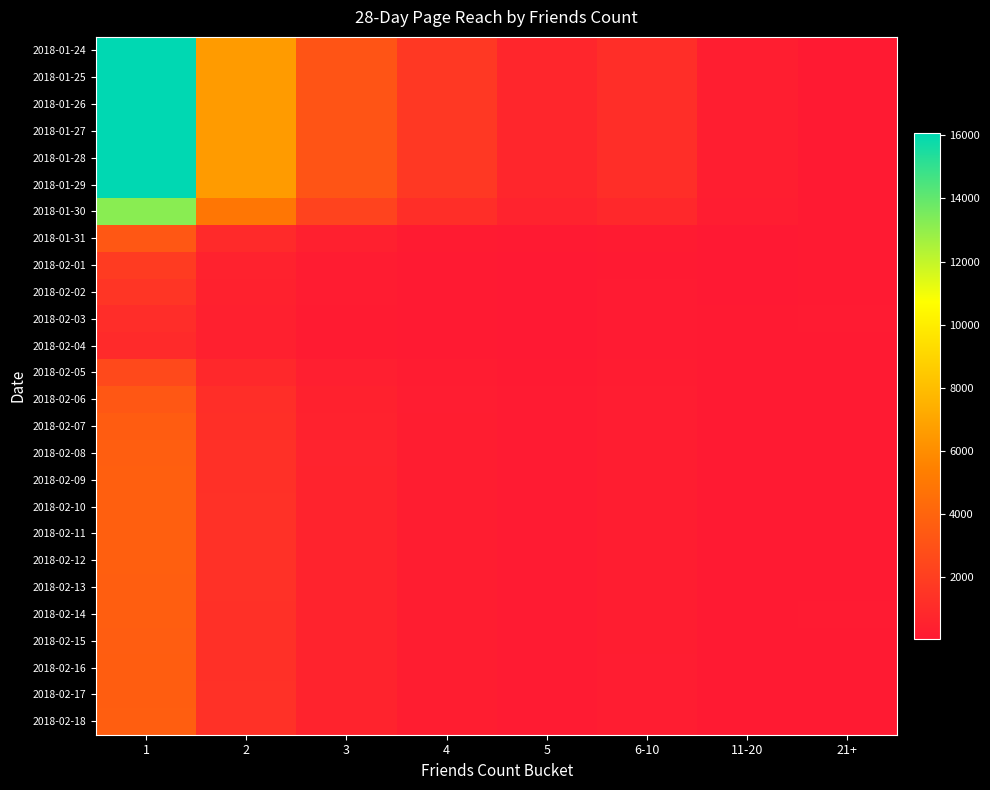

Between 1 and 21+, which is larger?

1